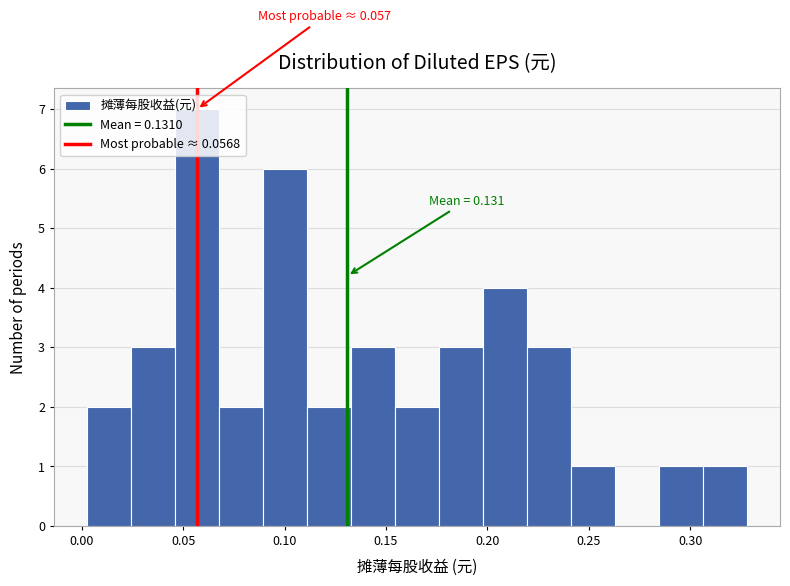

Which range on the x-axis has the tallest bar?

0.045 to 0.070